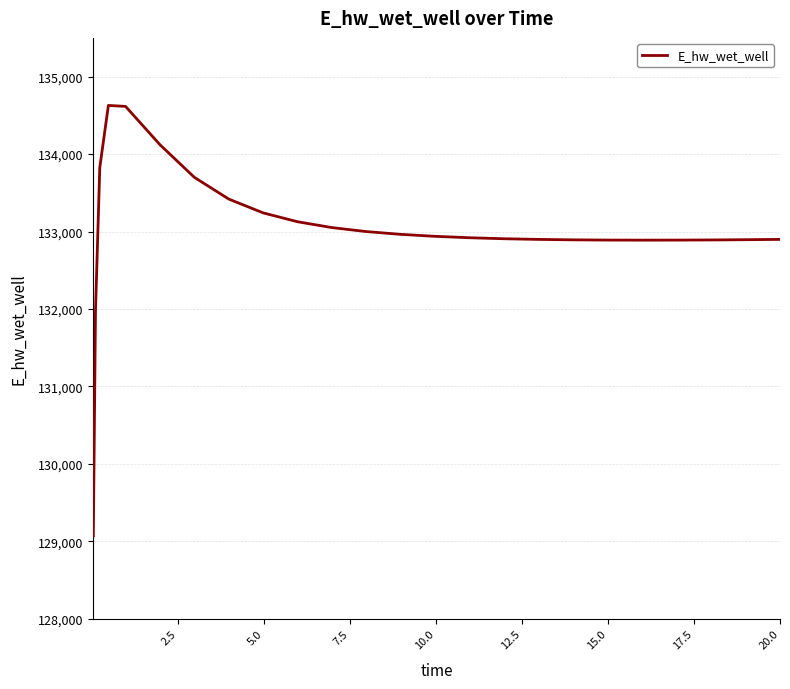

What is the difference between the maximum and minimum values?

5557.8